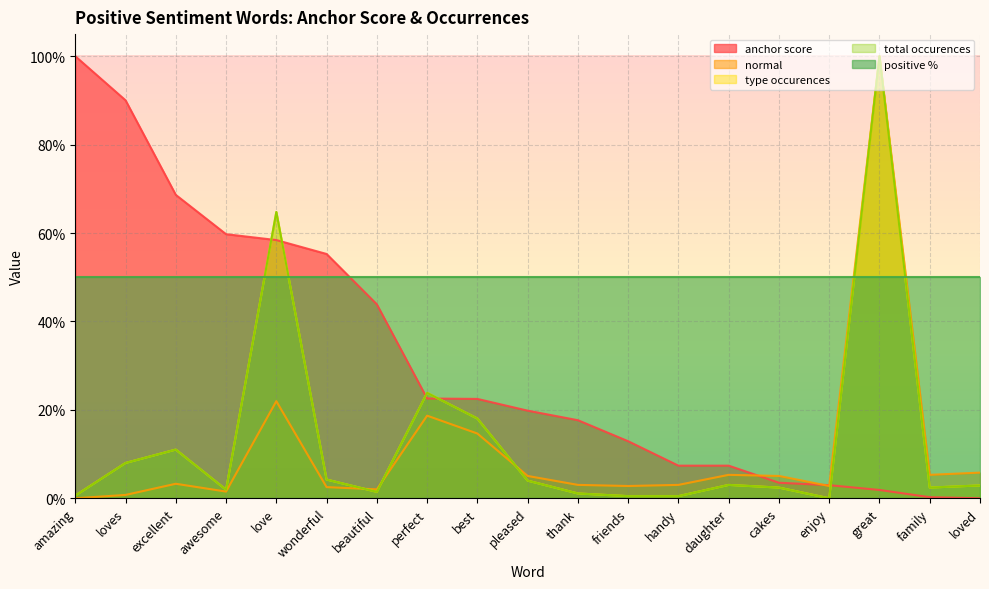

Which label corresponds to the largest value in the chart?

amazing